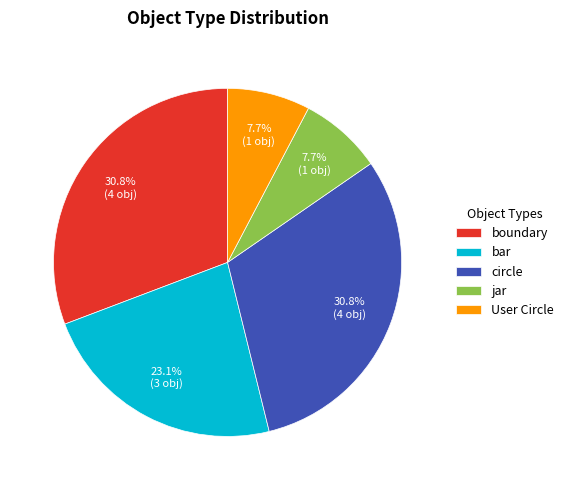

To the nearest percent, what portion does boundary represent?

31%